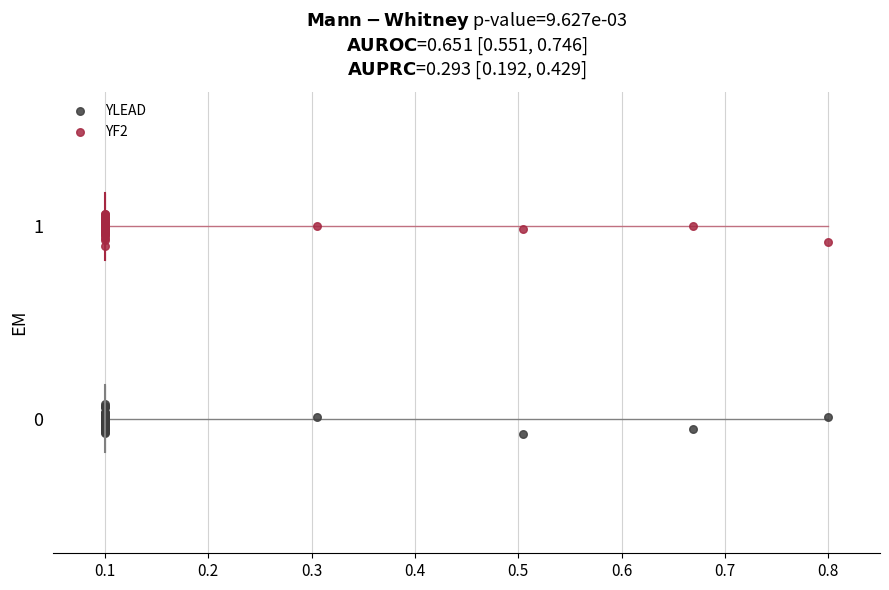

What is the X range (max minus min) for the scatter plot?

0.7